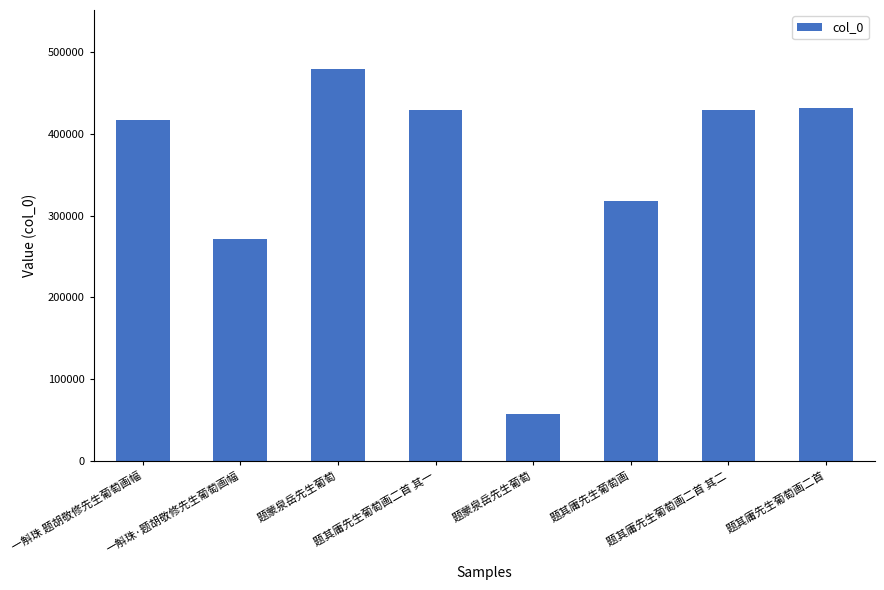

What is the label of the 6th bar from the left?

题其庸先生葡萄画